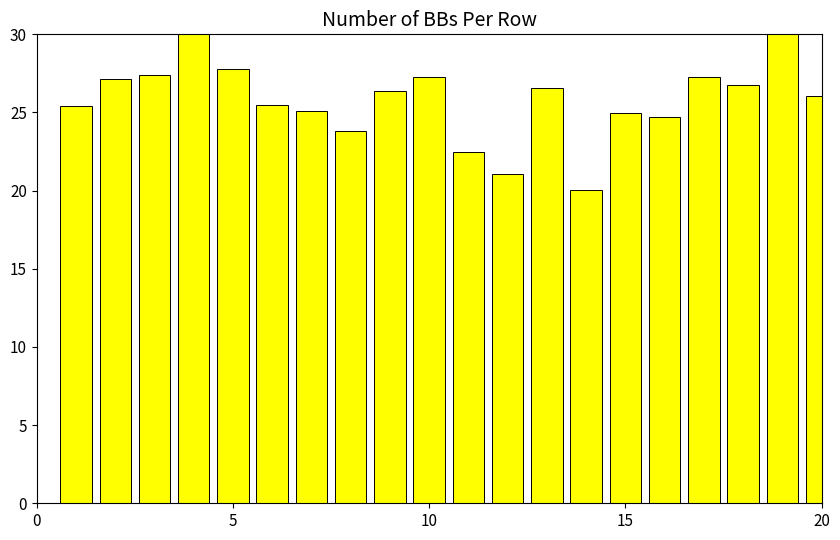

How many data points are above 26?

11